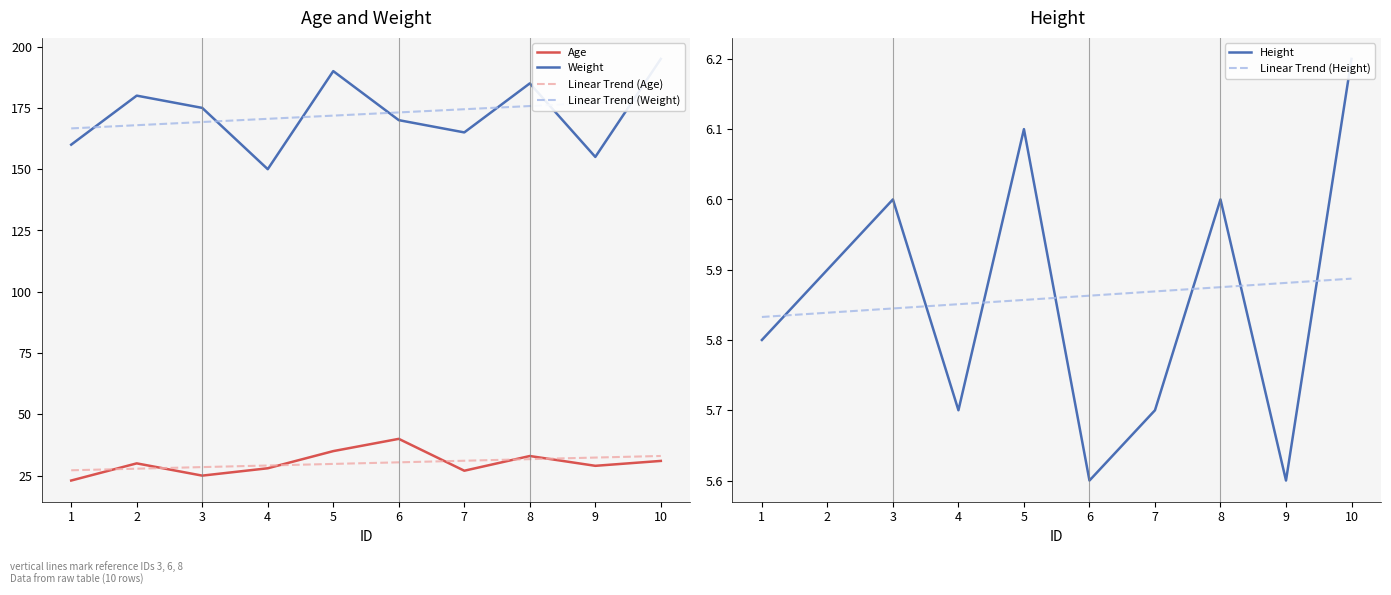

Reading left to right, transcribe all the data shown in this chart.

Age: 1=23.0	2=30.0	3=25.0	4=28.0	5=35.0	6=40.0	7=27.0	8=33.0	9=29.0	10=31.0
Weight: 1=160.0	2=180.0	3=175.0	4=150.0	5=190.0	6=170.0	7=165.0	8=185.0	9=155.0	10=195.0
Height: 1=5.8	2=5.9	3=6.0	4=5.7	5=6.1	6=5.6	7=5.7	8=6.0	9=5.6	10=6.2